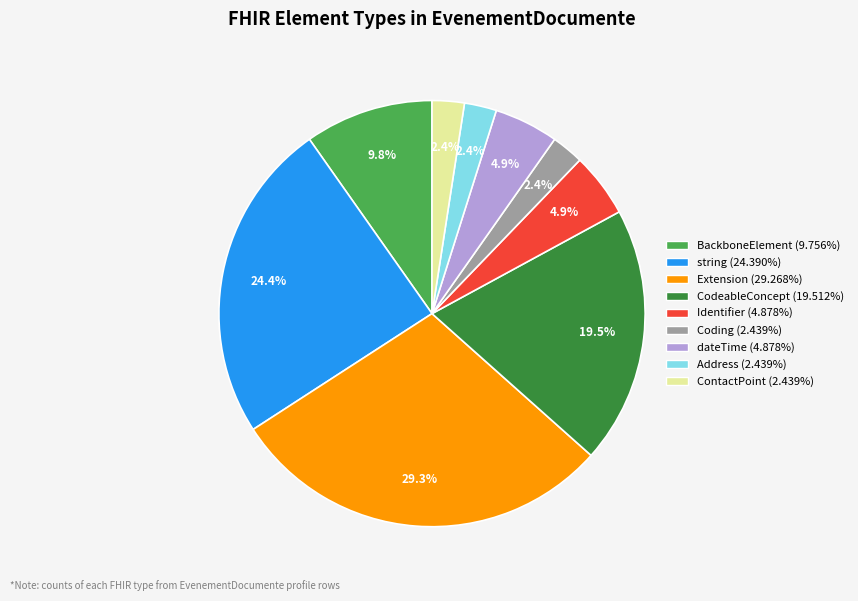

Do dateTime and BackboneElement together represent more than half of the pie?

No